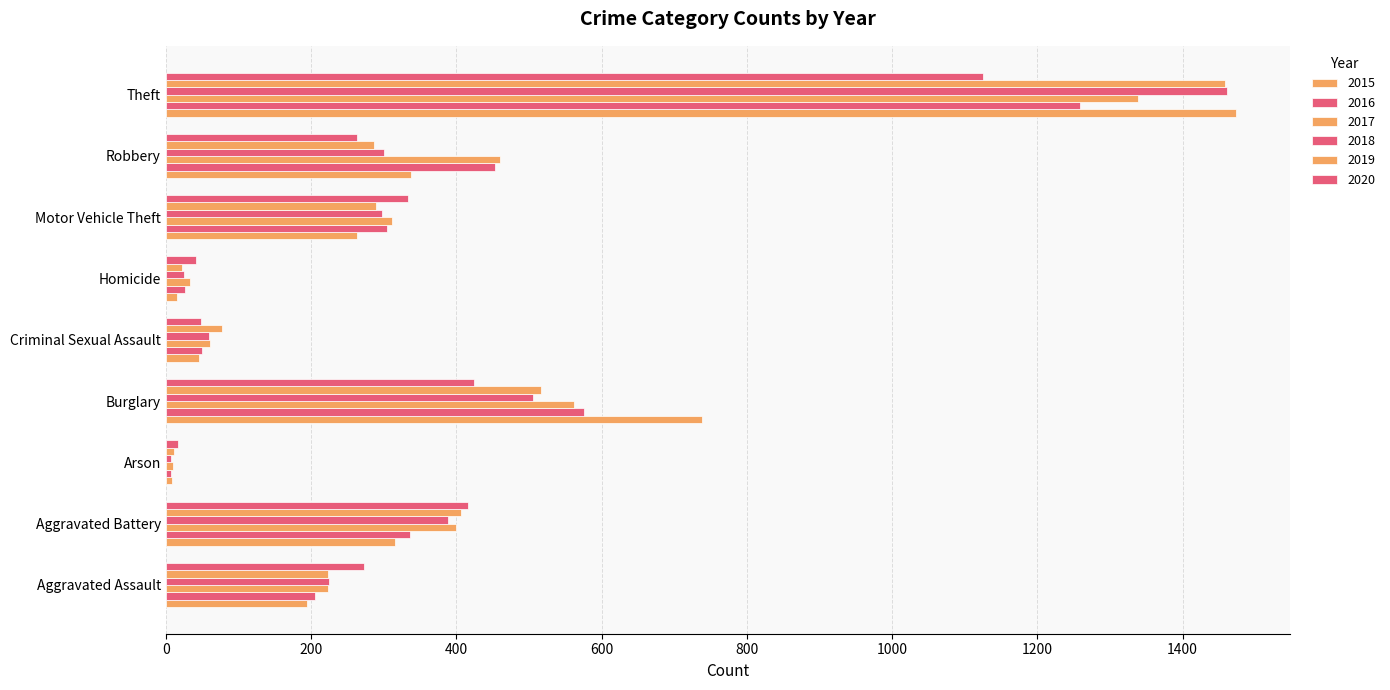

At Aggravated Battery, list the series in order from largest to smallest.

2020, 2019, 2017, 2018, 2016, 2015